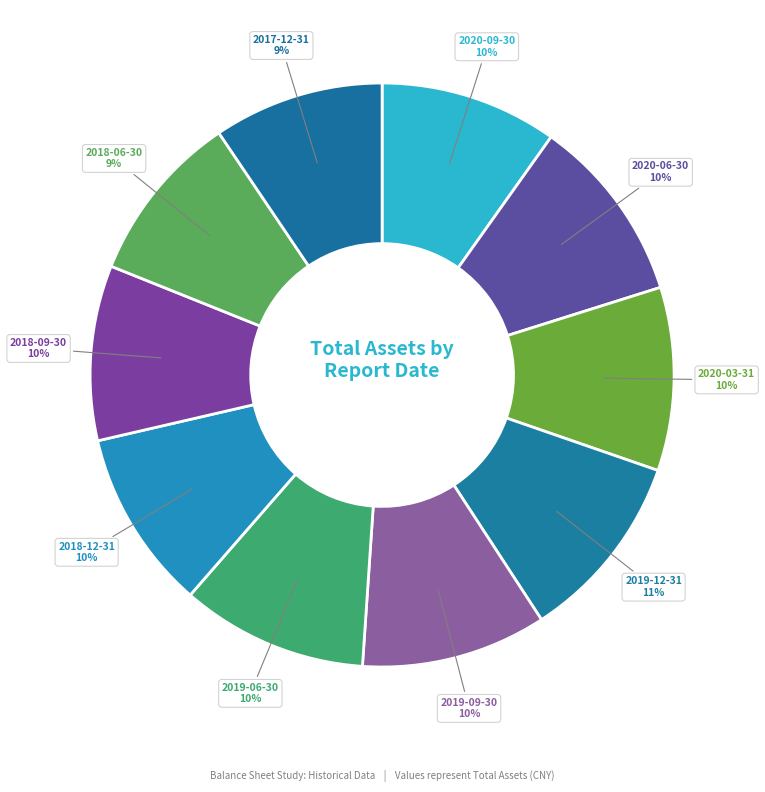

Count the number of slices in the pie.

10